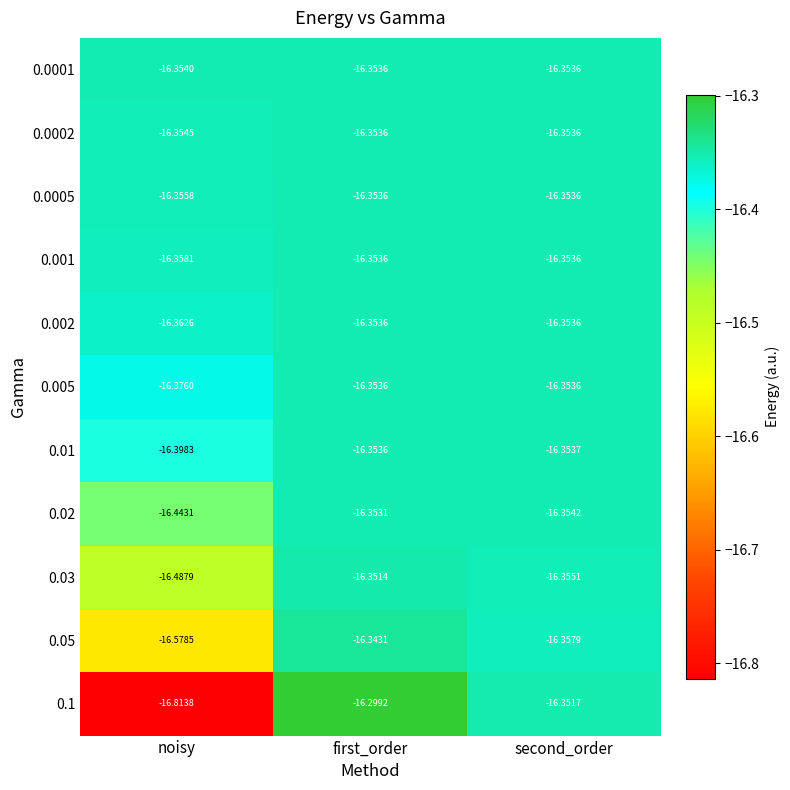

Is the value of 0.0002 at first_order greater than the value of 0.05 at second_order?

Yes